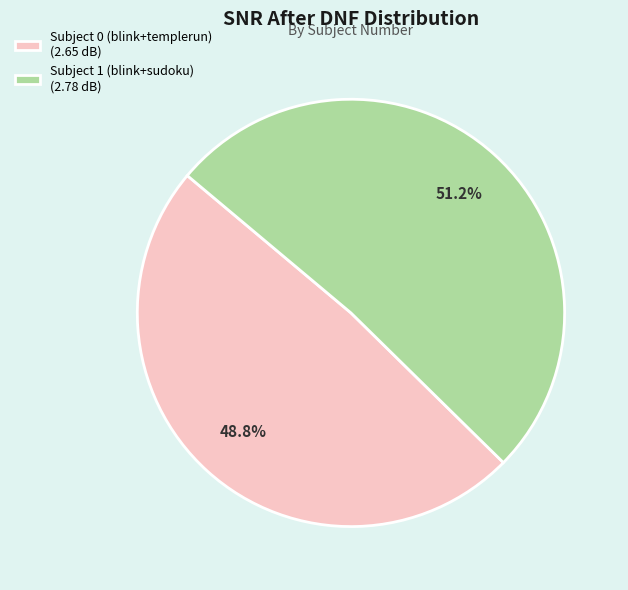

Do Subject 0 (blink+templerun) and Subject 1 (blink+sudoku) together represent more than half of the pie?

Yes